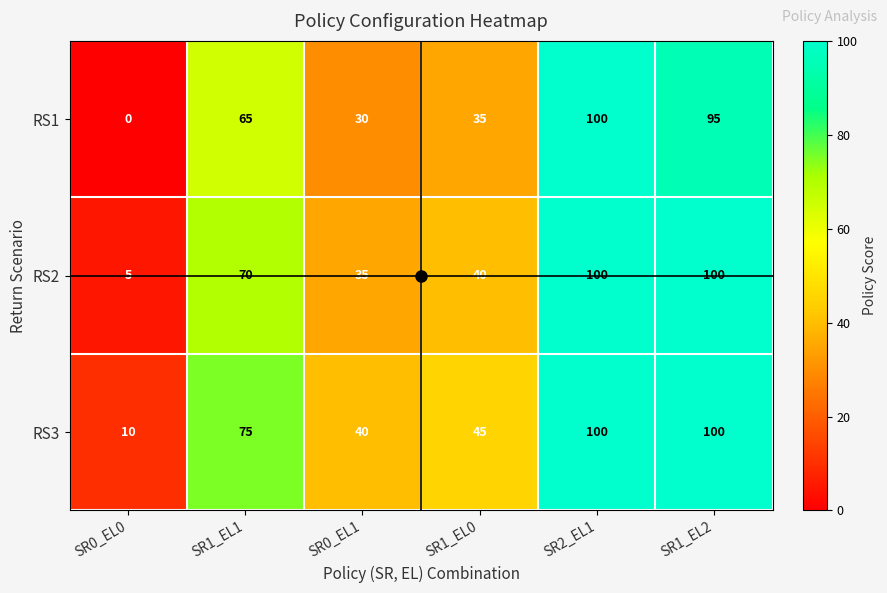

At how many categories does at least one series exceed 33?

5